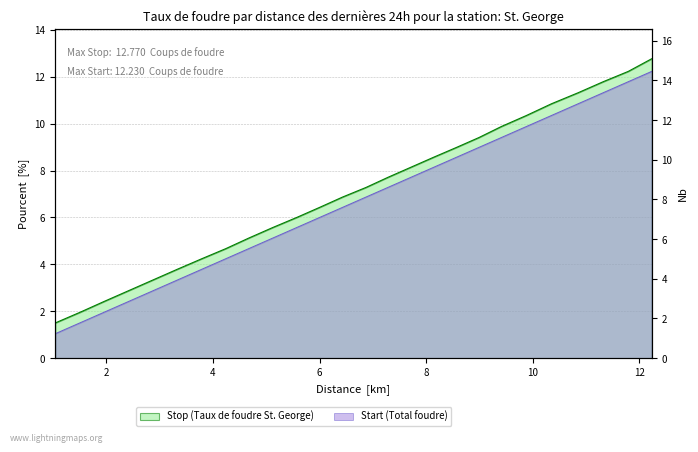

What is the difference between the maximum and minimum values in the Stop series?

11.3